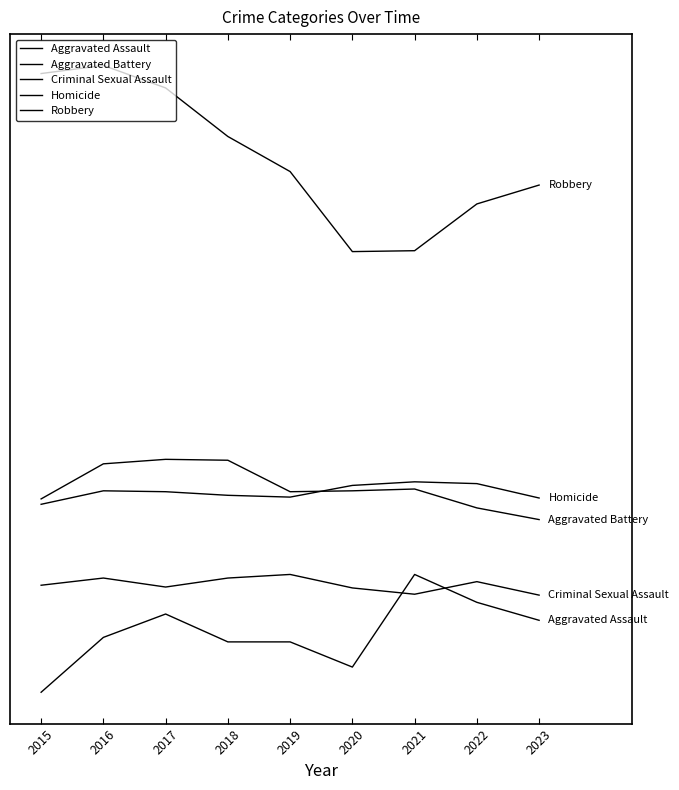

Is this an area chart (filled region under the line)?

No